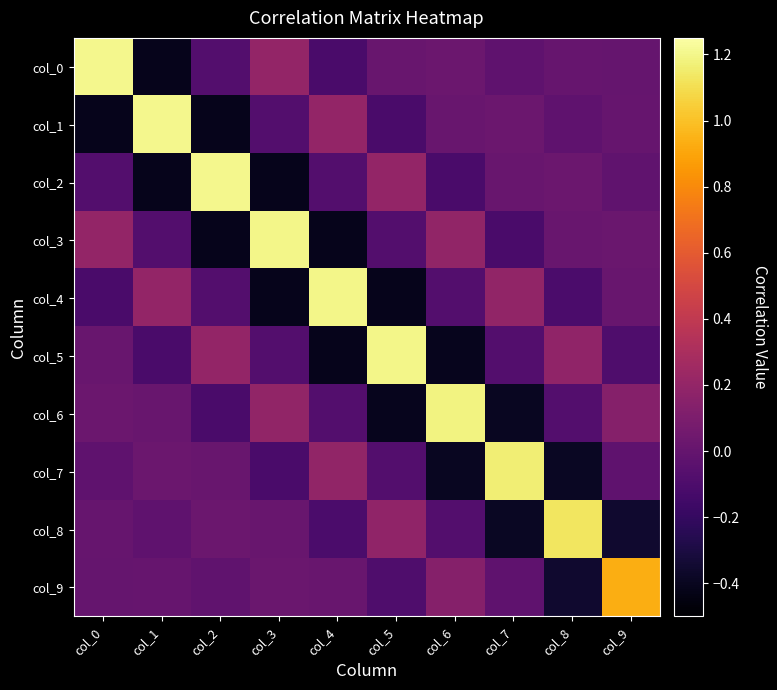

At how many categories does at least one series exceed 0?

10